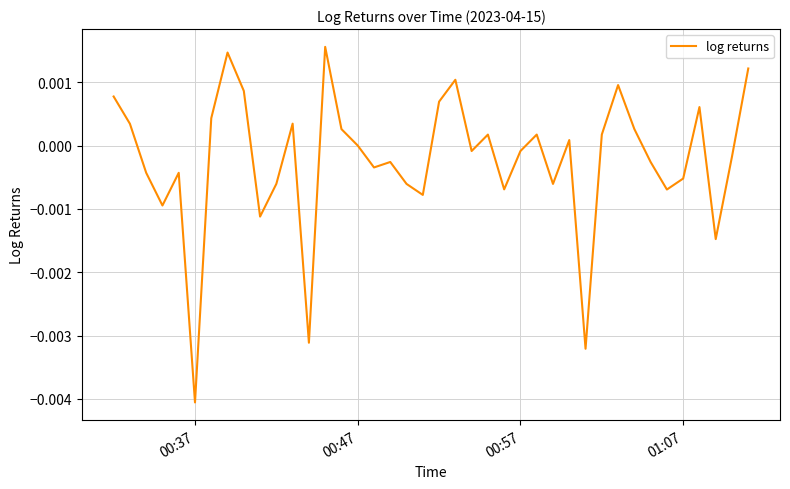

Which label corresponds to the smallest value in the chart?

00:37